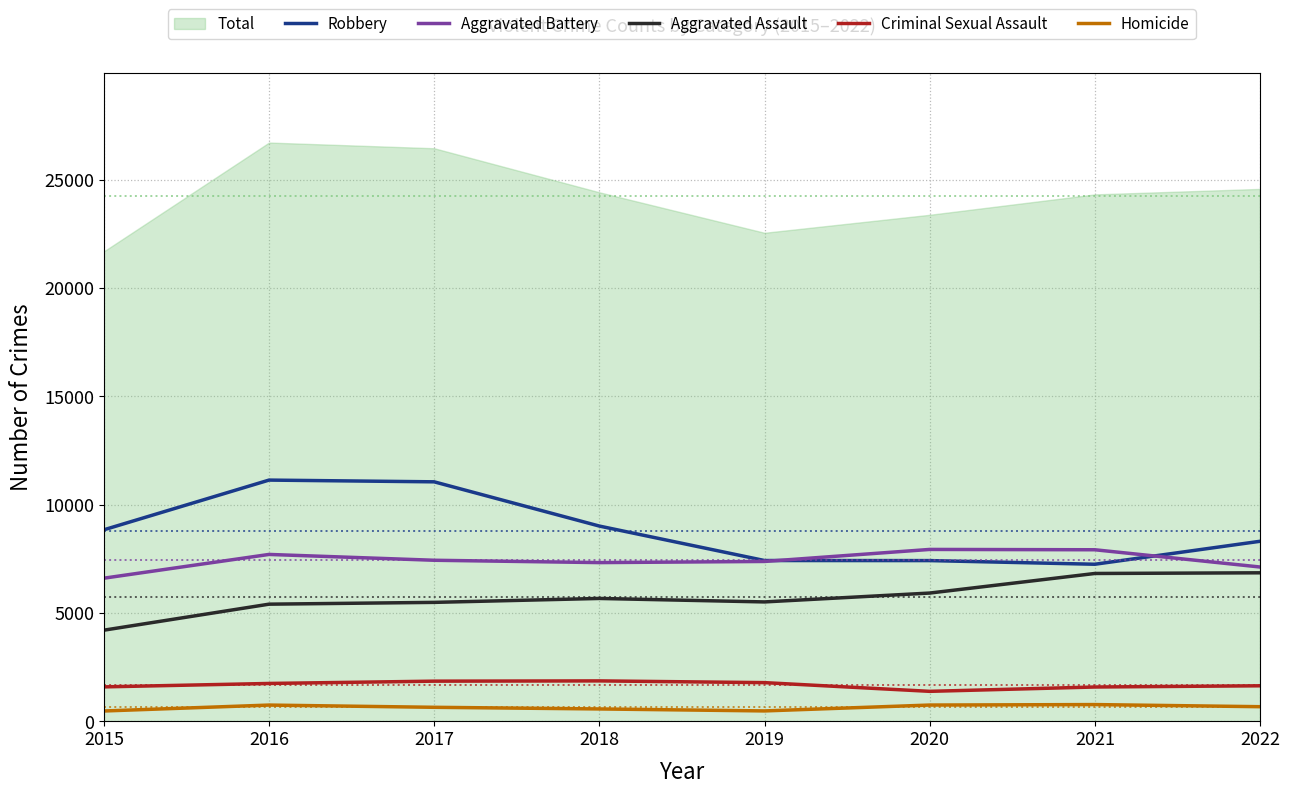

At which category does Aggravated Assault reach its first local peak?

2018